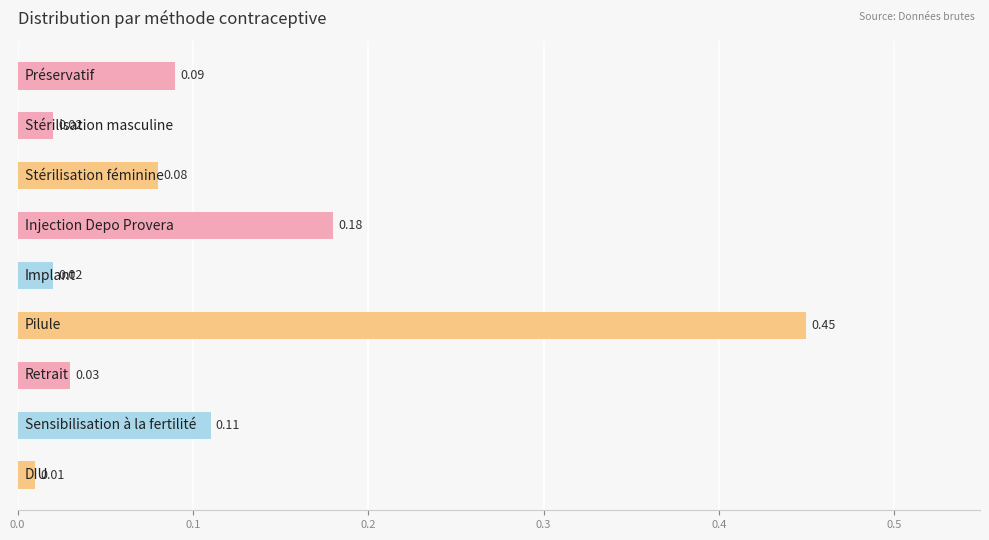

What is the difference between the maximum and second lowest values?

0.4